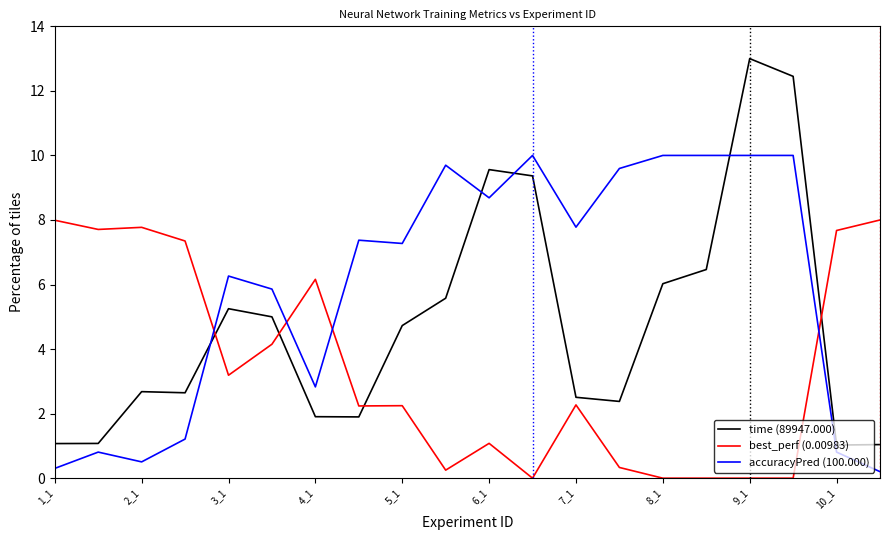

What is the greatest value displayed?

13.0